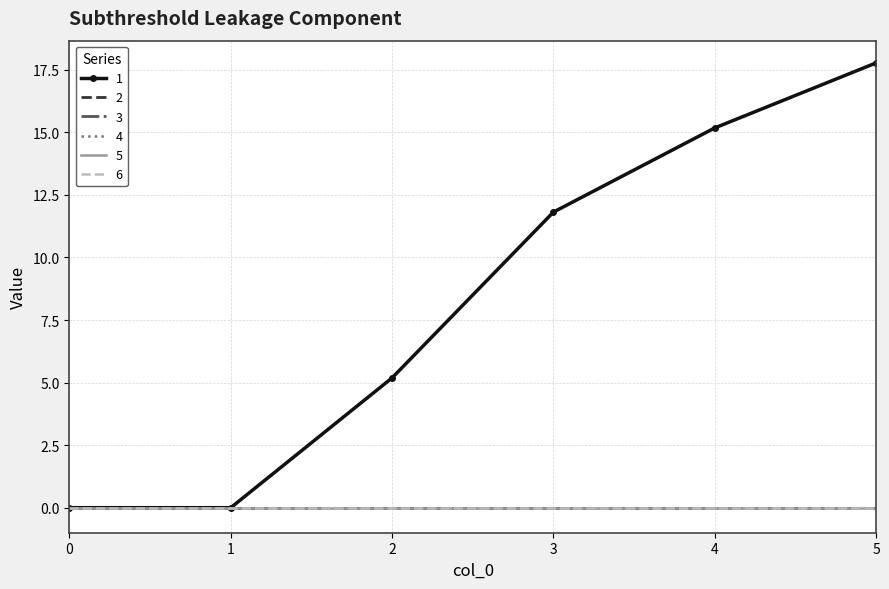

Count the number of categories in the chart.

6